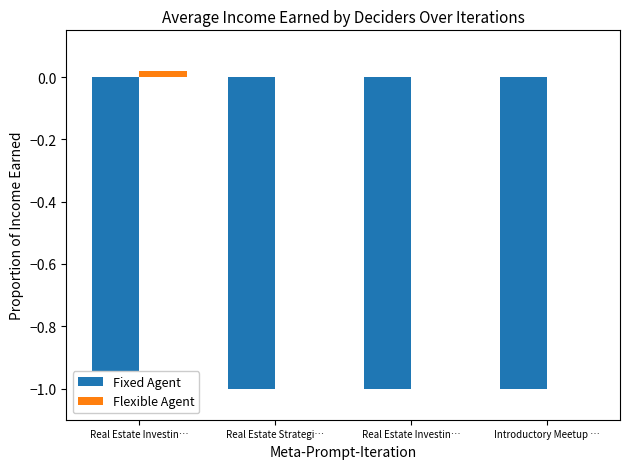

How many values in Flexible Agent are above zero?

1